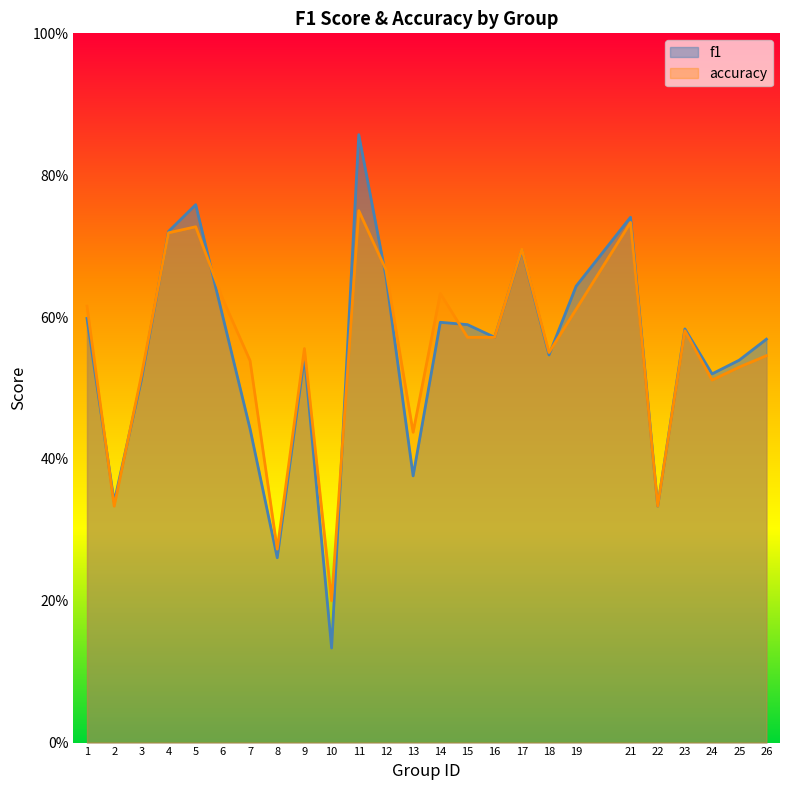

True or false: f1 has a value of 0.2 at 5.

False